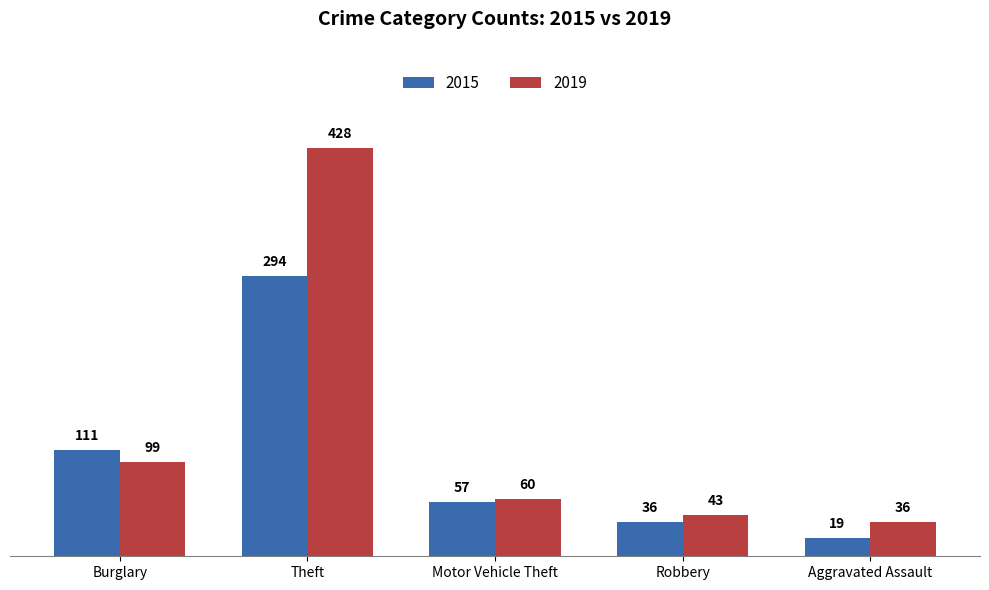

Reading left to right, what are all the values shown in this chart?

2015: 111	294	57	36	19
2019: 99	428	60	43	36